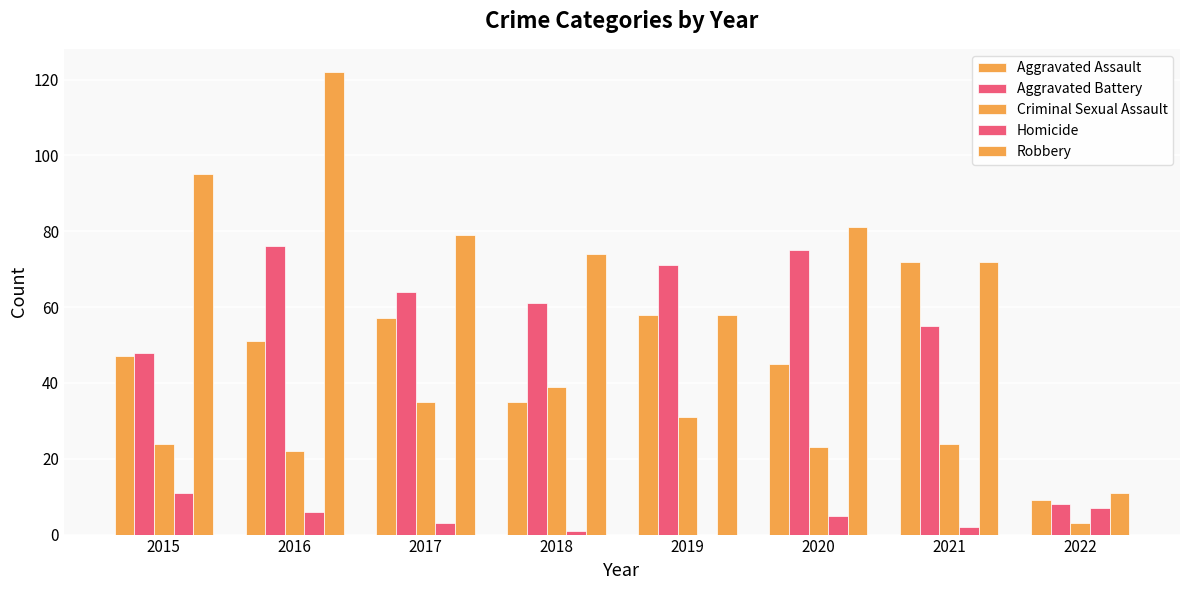

Which series has the widest spread of values?

Robbery